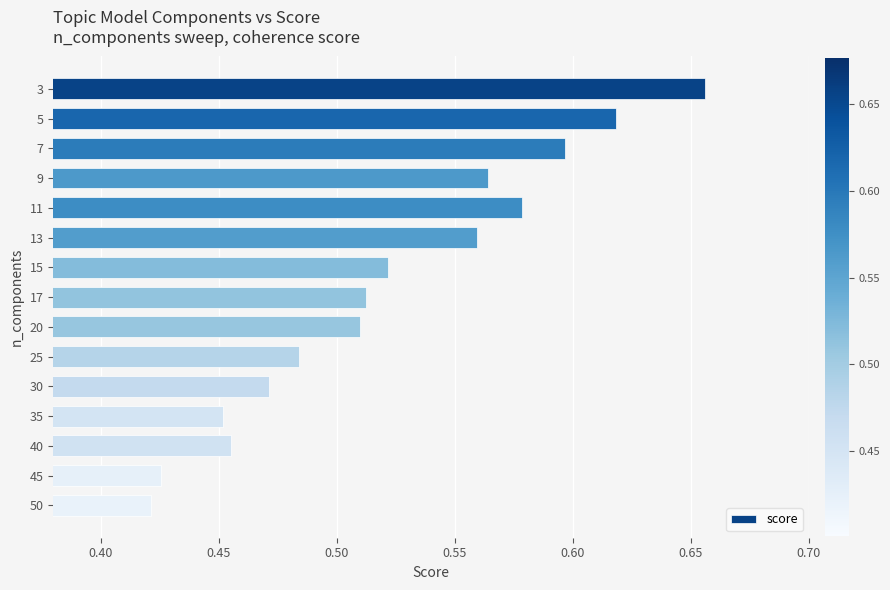

At which label is the value closest to 0?

50